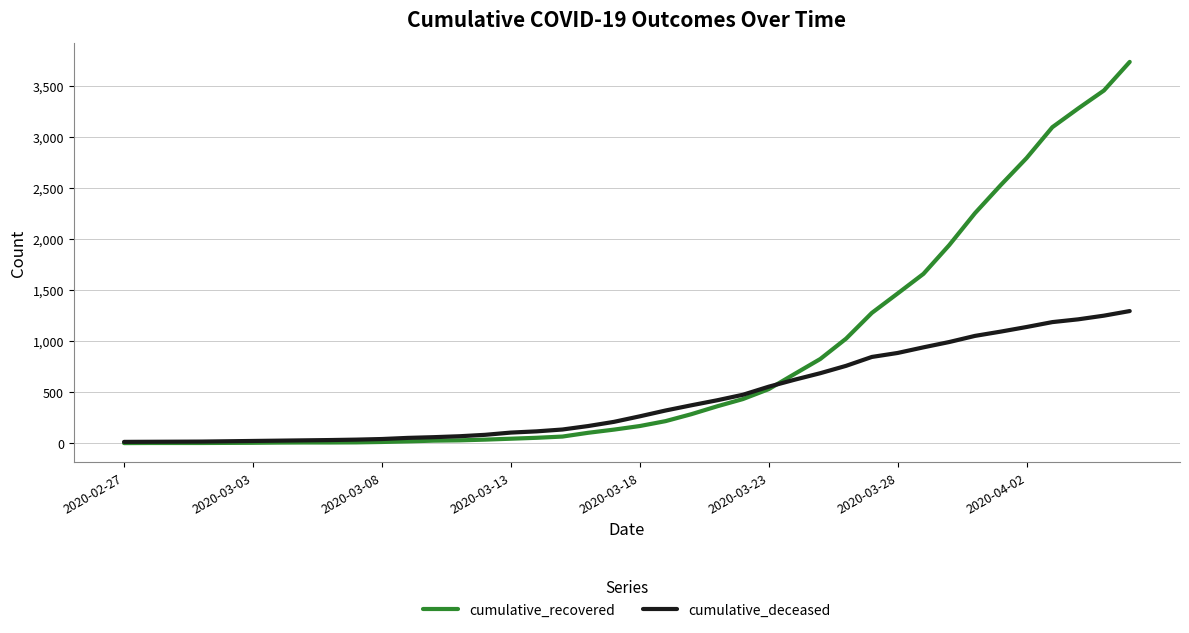

Rank the series by their average value, from lowest to highest.

cumulative_deceased, cumulative_recovered